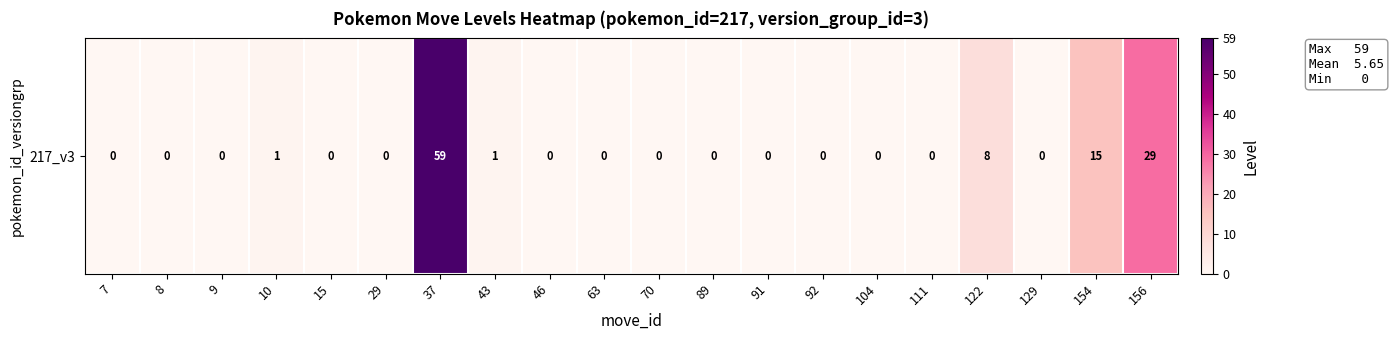

The chart shows a value of 50 at 156. True or false?

False